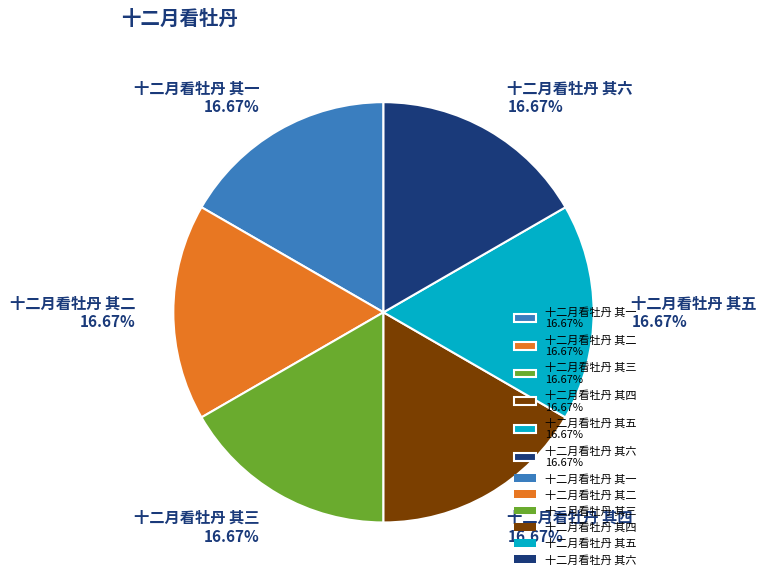

How many slices are in this pie chart?

6